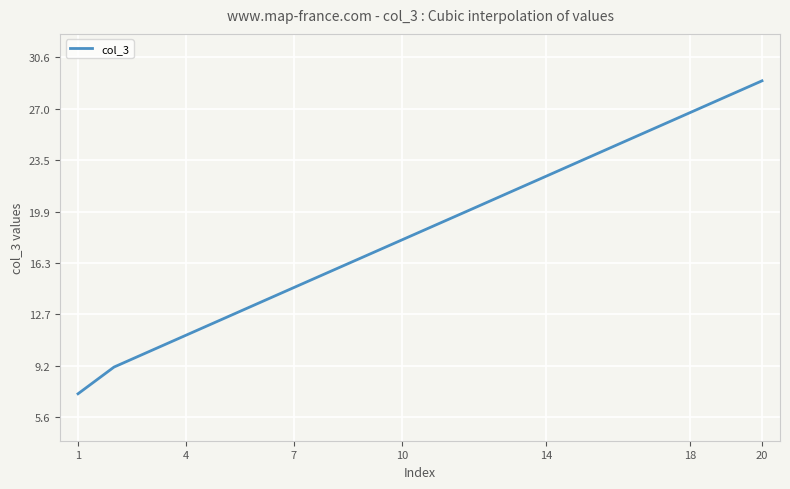

What is the greatest value displayed?

29.0